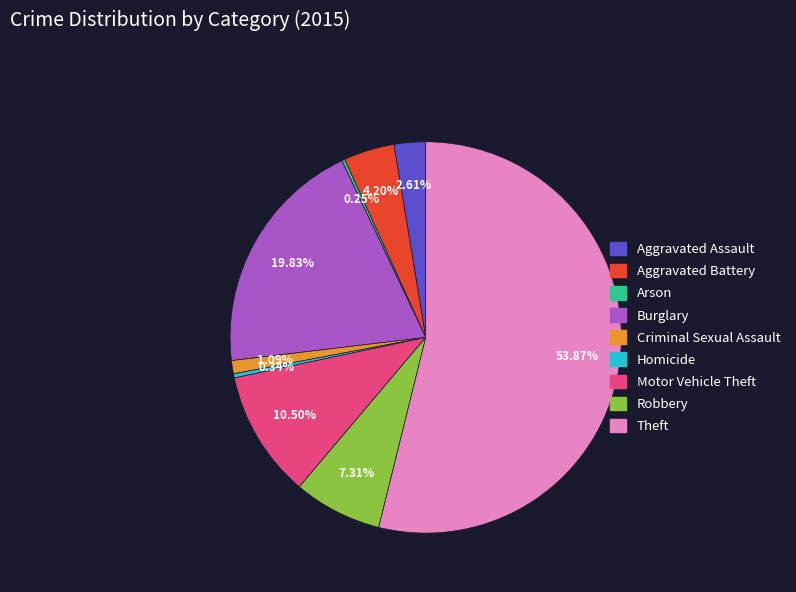

To the nearest percent, what percentage of the pie is Aggravated Assault?

3%